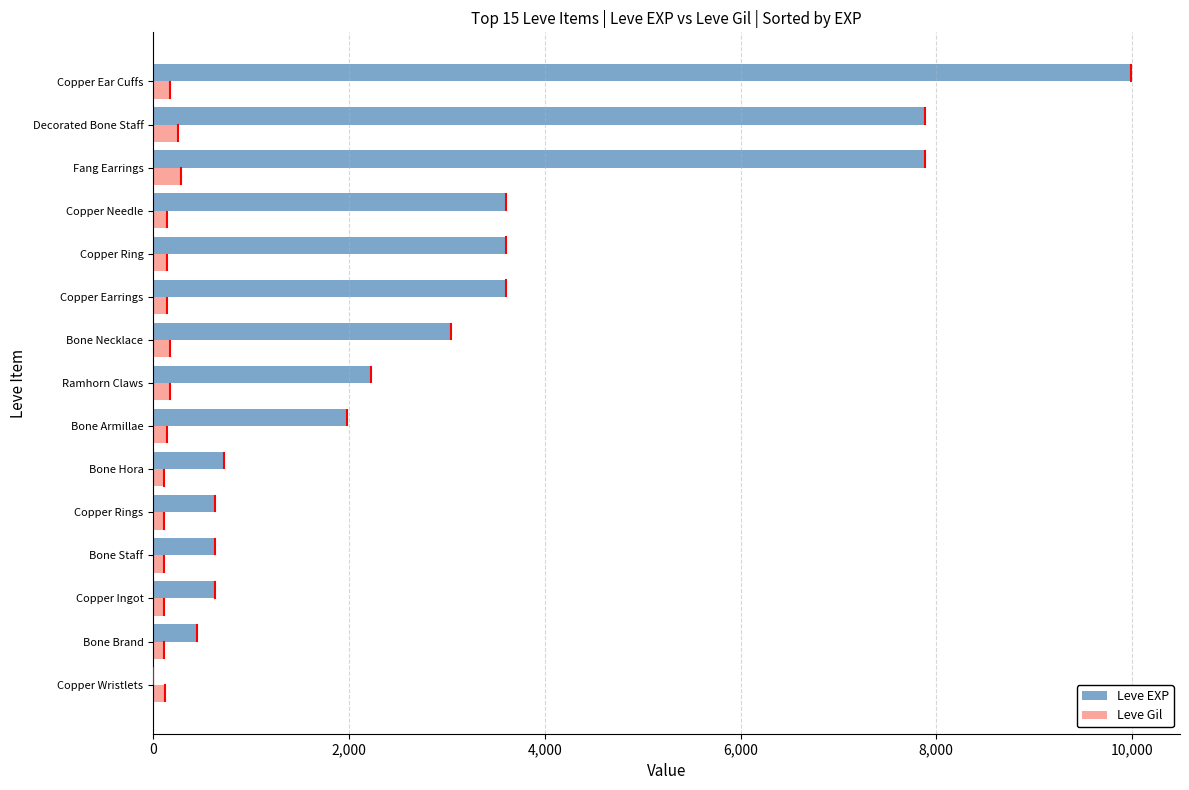

How many distinct data groups are displayed?

2